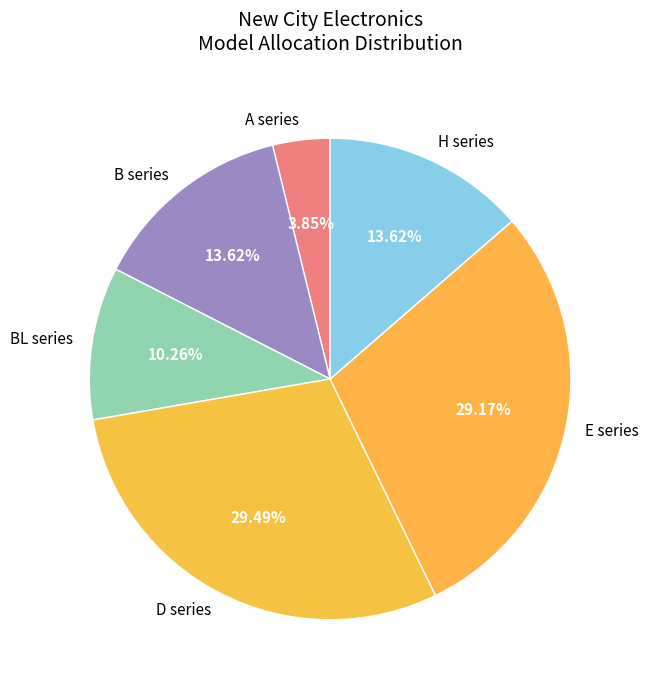

Between E series and H series, which is larger?

E series